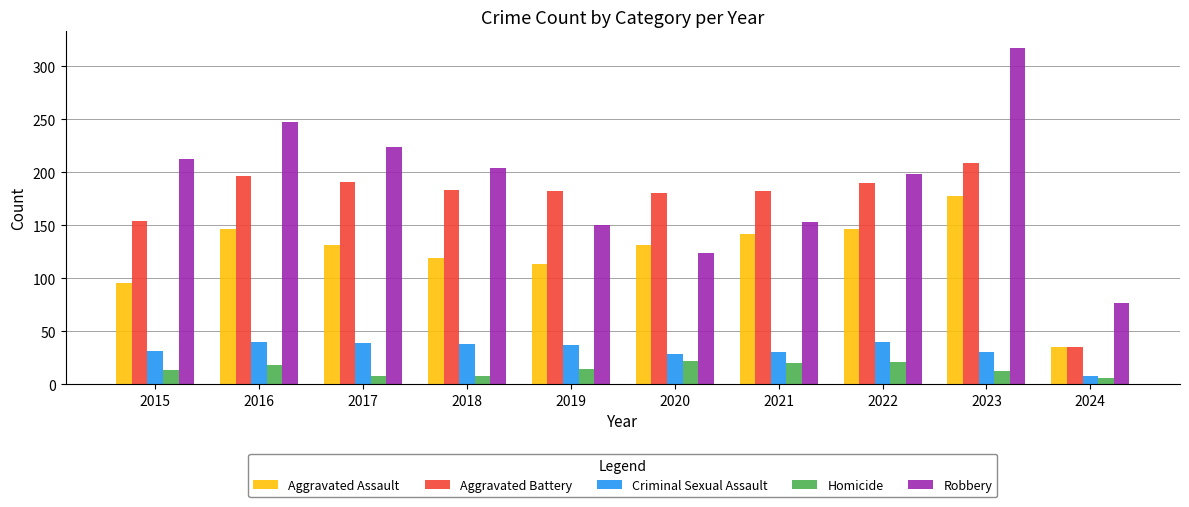

How many series are shown in this chart?

5